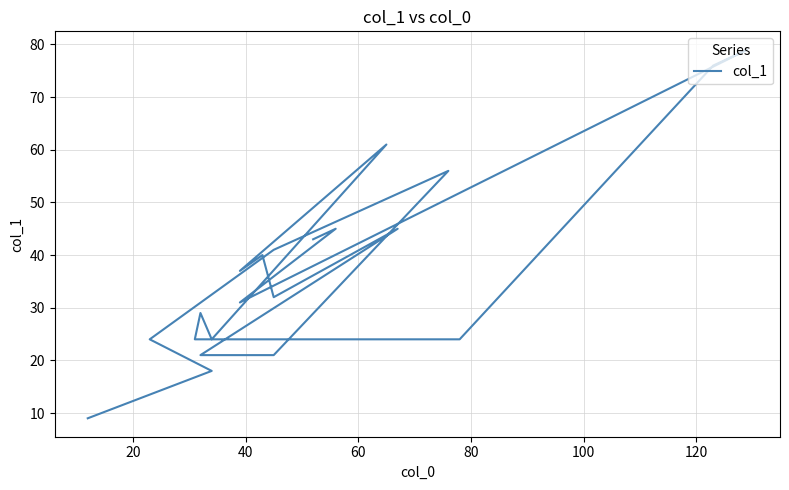

Count the number of data series in this chart.

1